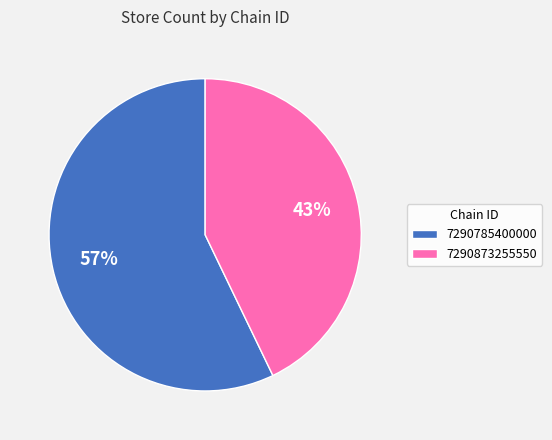

Combined, do 7290785400000 and 7290873255550 account for over 50%?

Yes